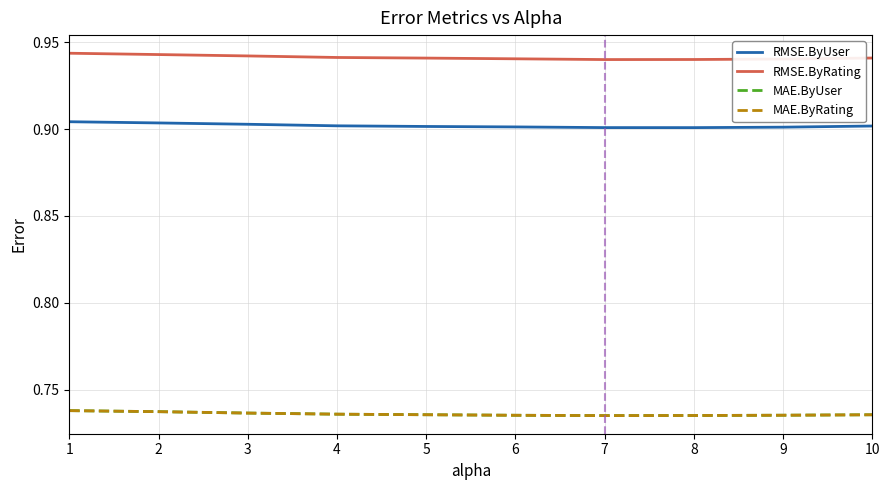

True or false: MAE.ByUser and MAE.ByRating intersect in this chart.

False